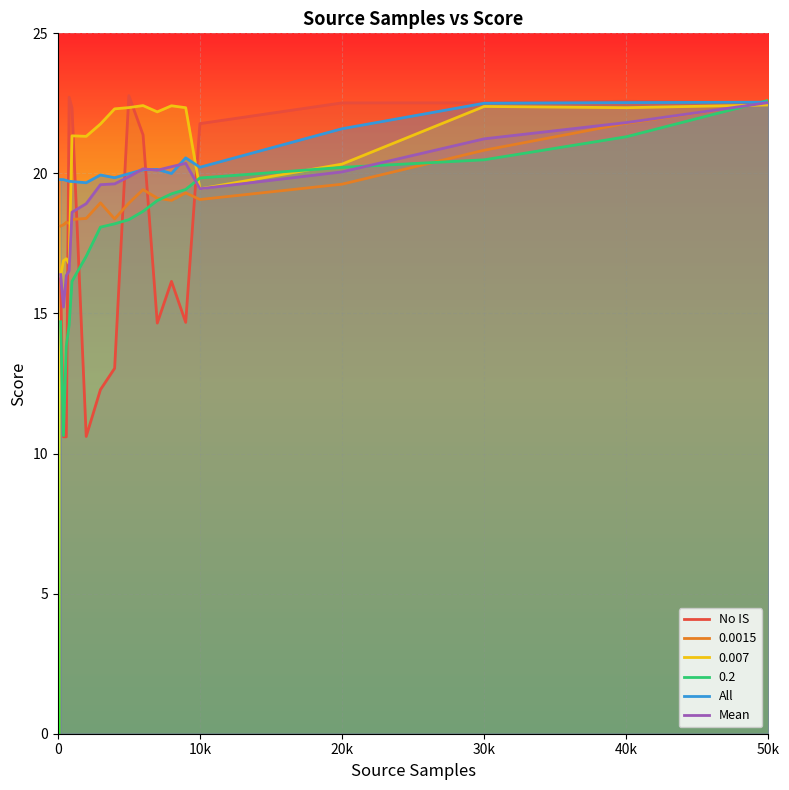

What is the average value of the All series?

20.5